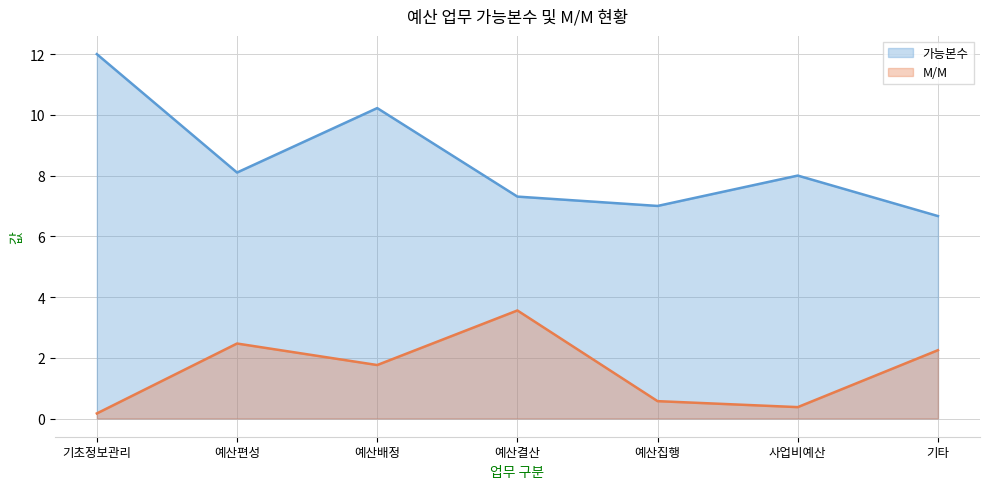

What is the difference between the 가능본수 values at 예산배정 and 예산결산?

2.9